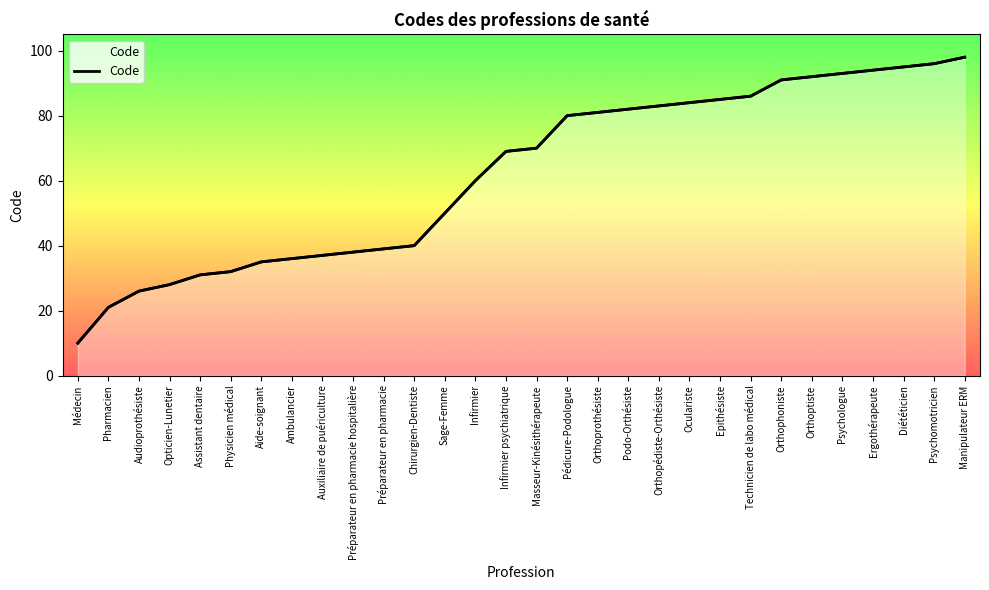

The value at Orthopédiste-Orthésiste is 83. True or false?

True